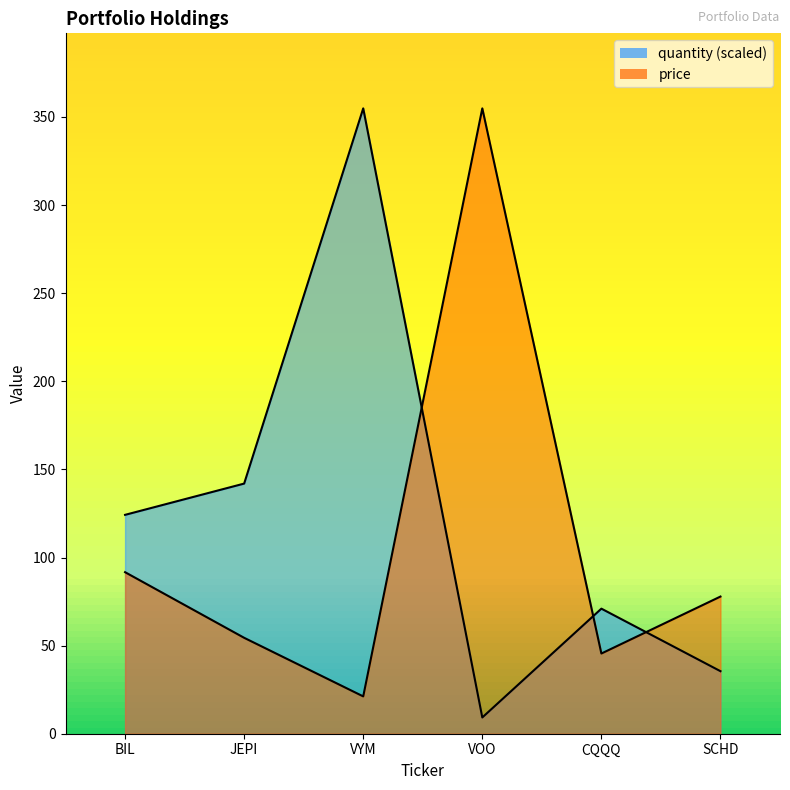

What is the maximum value for quantity?

354.9